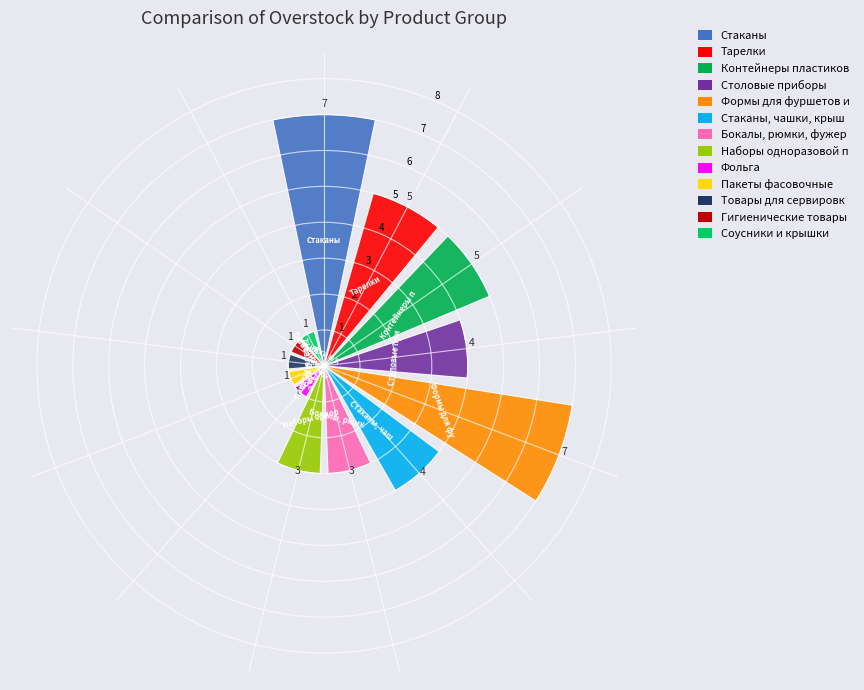

What is the maximum value shown in the chart?

7